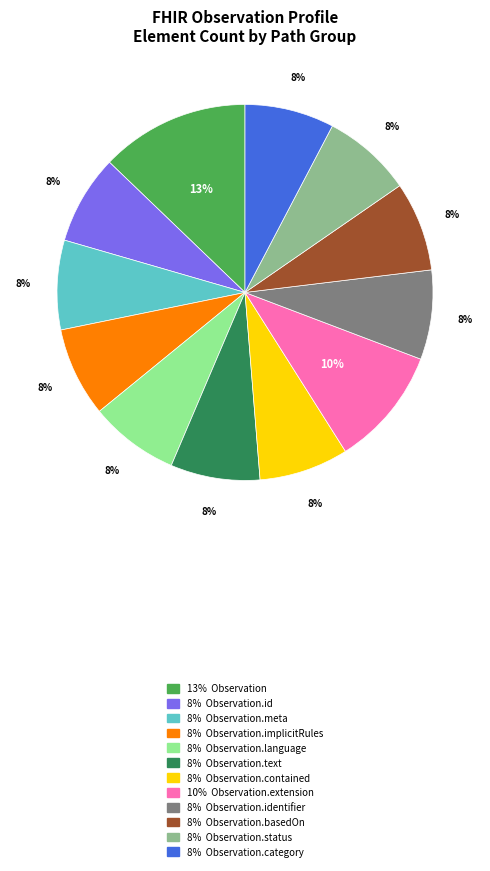

Does any single category account for the majority?

No